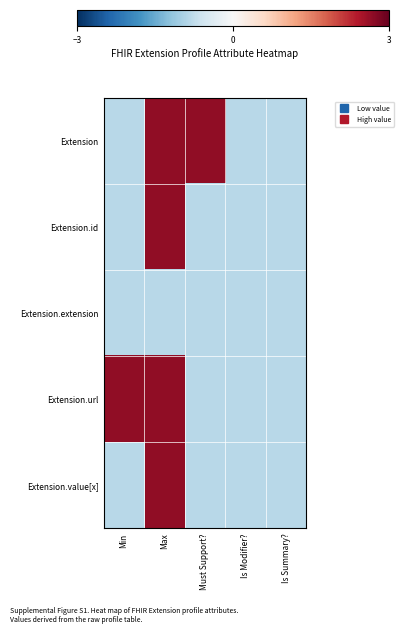

Reading left to right, what are all the values shown in this chart?

Extension: Min=-0.8	Max=2.7	Must Support?=2.7	Is Modifier?=-0.8	Is Summary?=-0.8
Extension.id: Min=-0.8	Max=2.7	Must Support?=-0.8	Is Modifier?=-0.8	Is Summary?=-0.8
Extension.extension: Min=-0.8	Max=-0.8	Must Support?=-0.8	Is Modifier?=-0.8	Is Summary?=-0.8
Extension.url: Min=2.7	Max=2.7	Must Support?=-0.8	Is Modifier?=-0.8	Is Summary?=-0.8
Extension.value[x]: Min=-0.8	Max=2.7	Must Support?=-0.8	Is Modifier?=-0.8	Is Summary?=-0.8